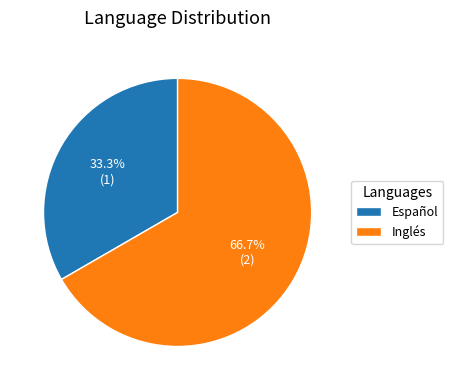

How many segments does this pie chart have?

2